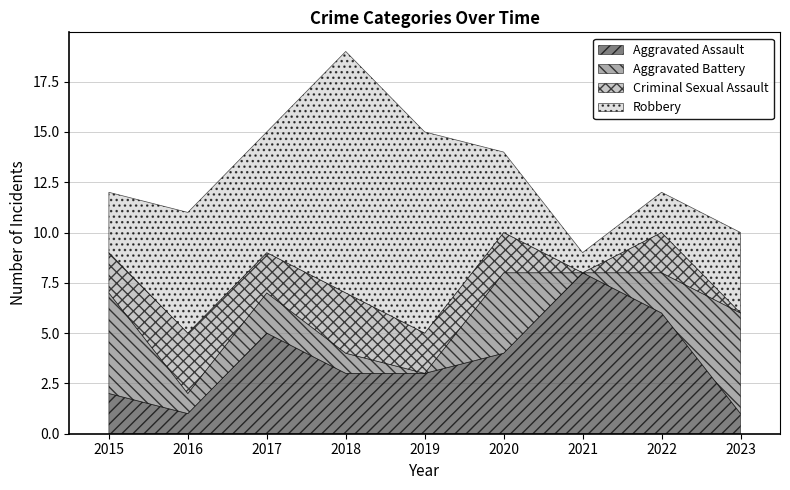

Does the chart display data point markers on the line(s)?

No